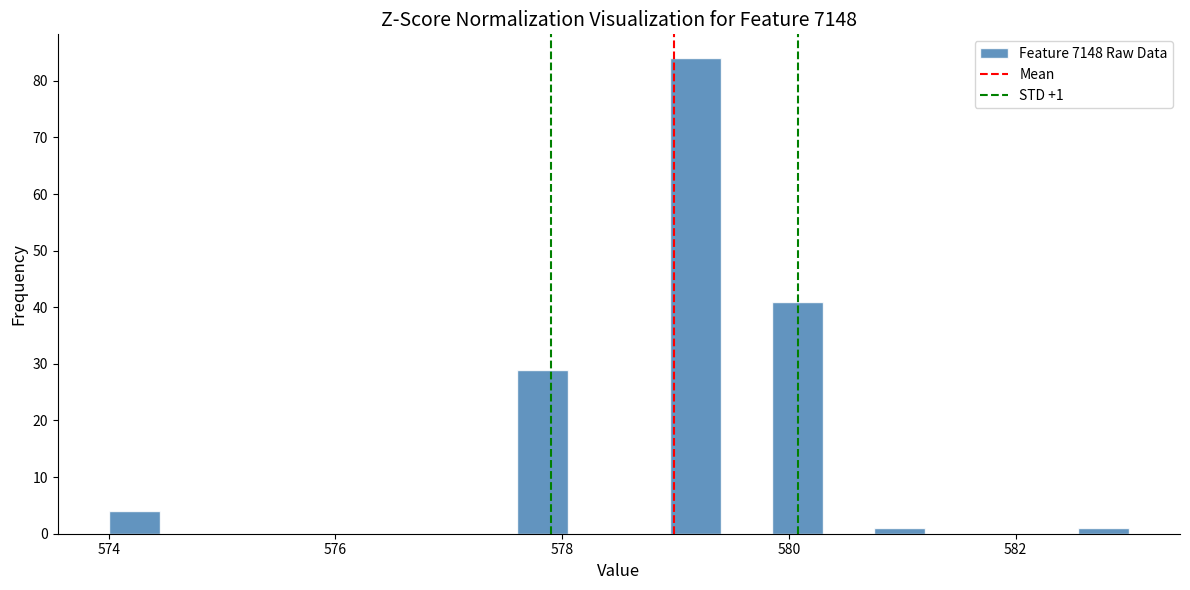

Around what value on the x-axis is the tallest bar? Give the approximate position of its centre, as read against the axis.

579.2